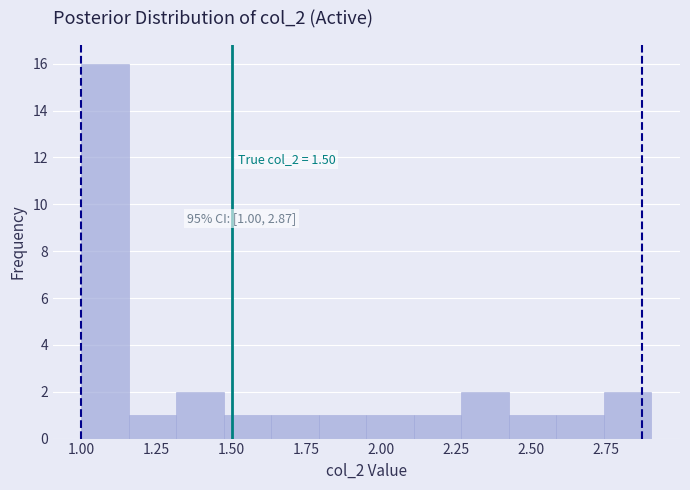

Read against the x-axis, roughly where is the centre of the tallest bar?

1.10